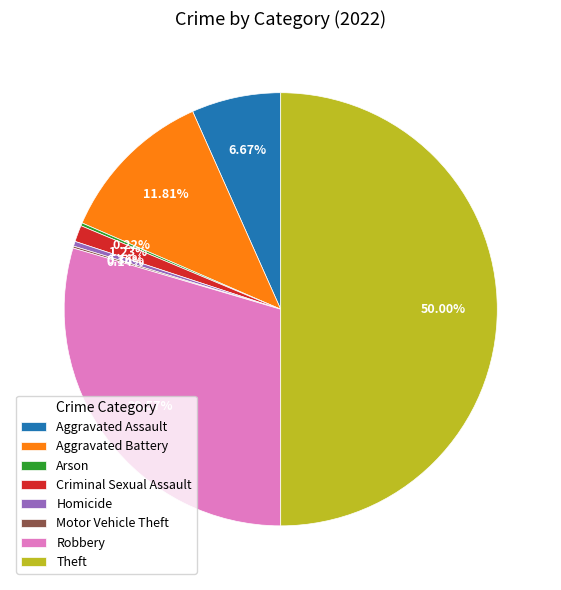

Which slice is the largest?

Theft